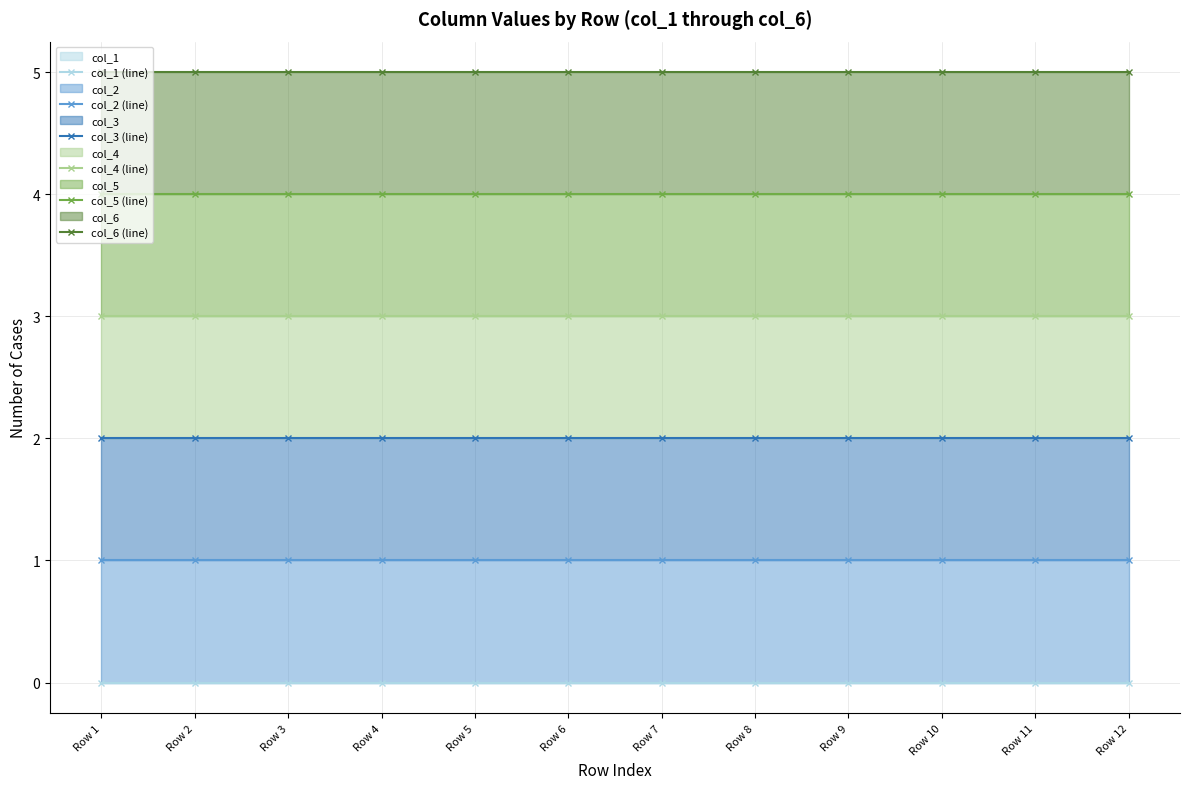

What is the difference between the highest and lowest values at Row 1?

5